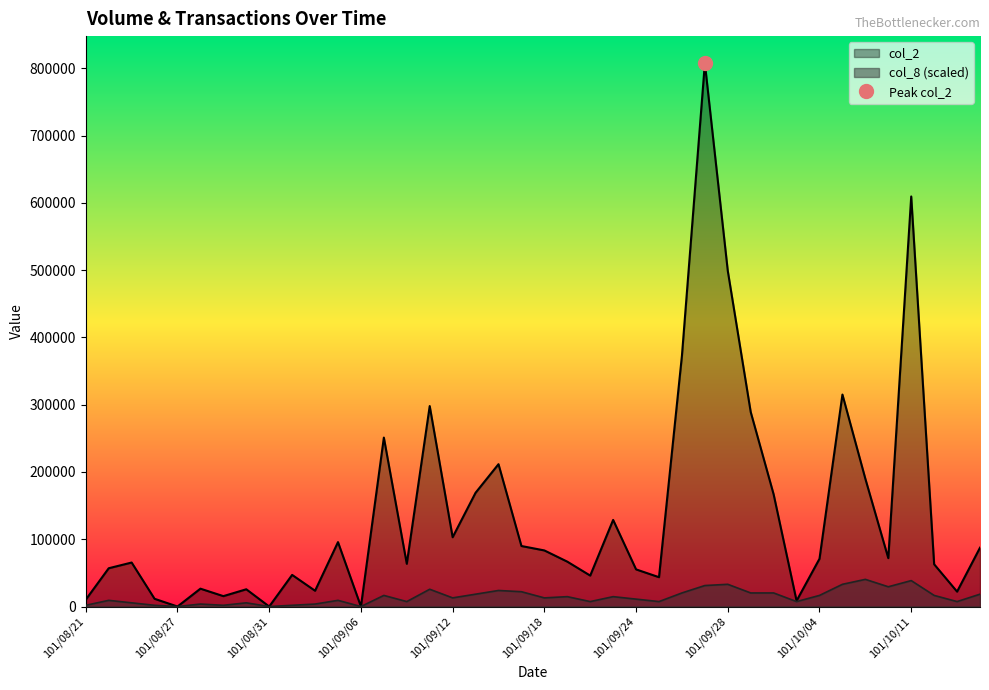

What position from the right is 101/10/05?

7